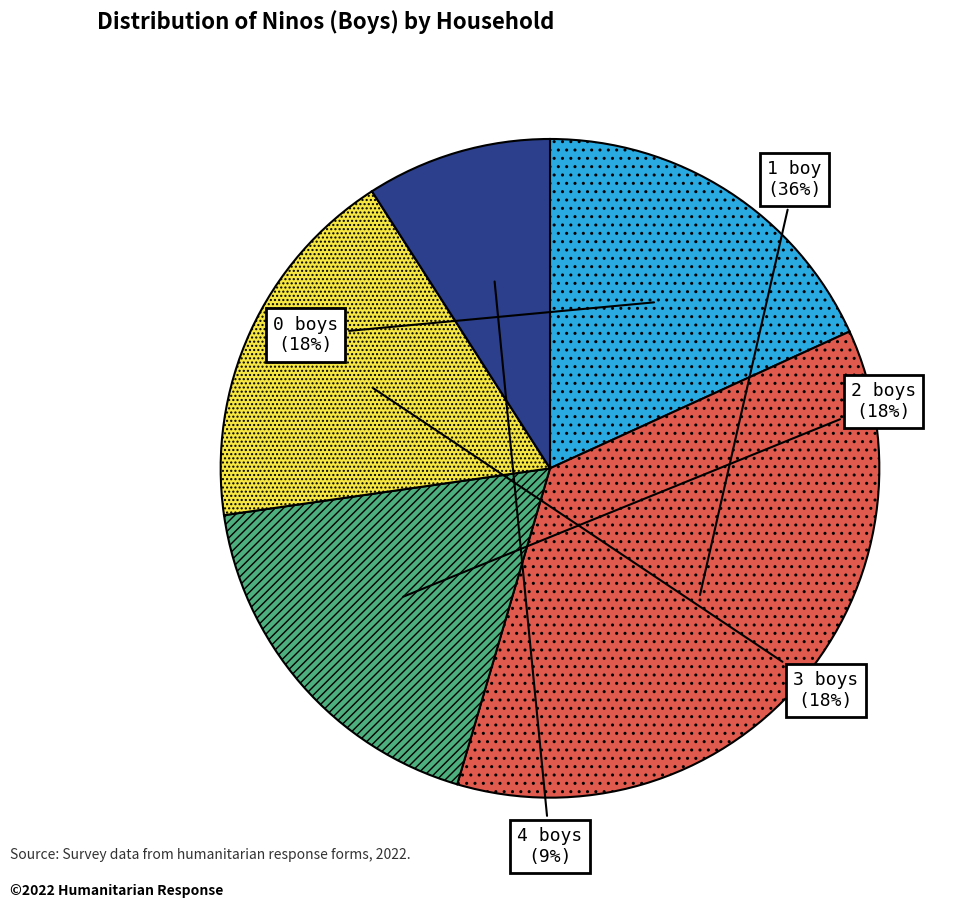

How many slices are in this pie chart?

5